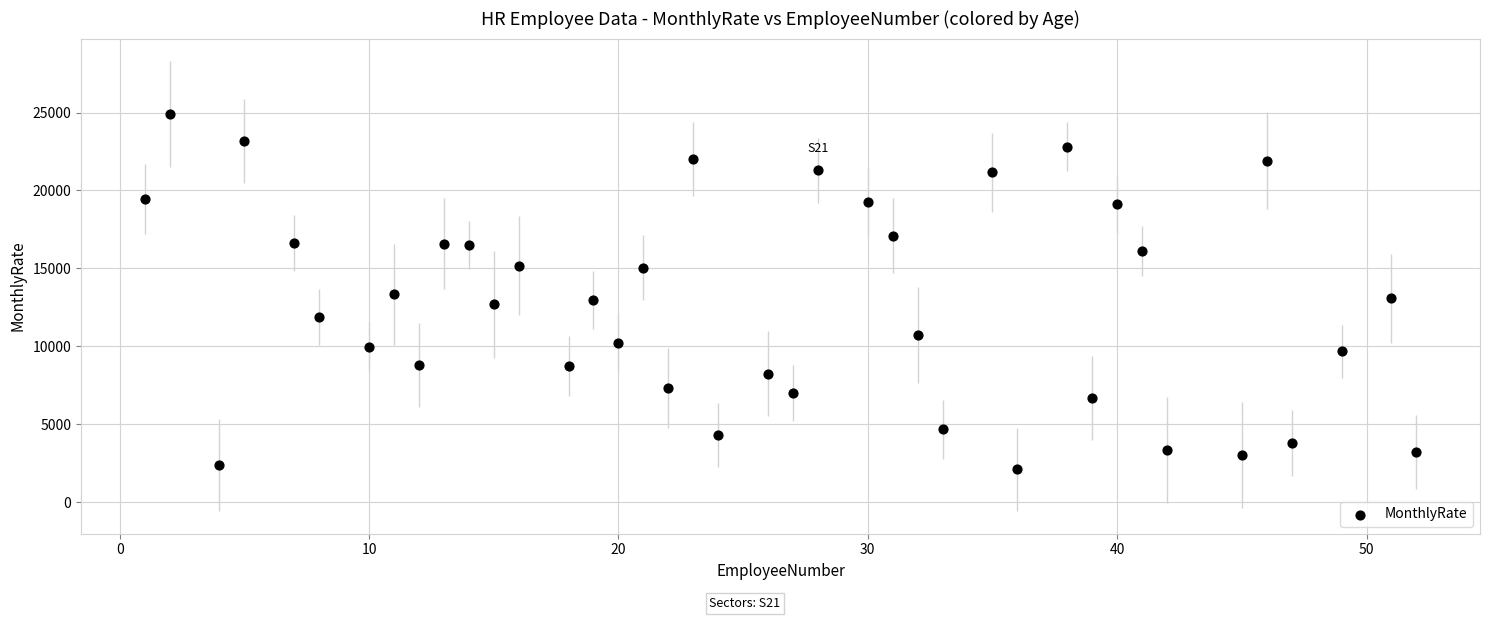

What is the range of X values (max minus min)?

51